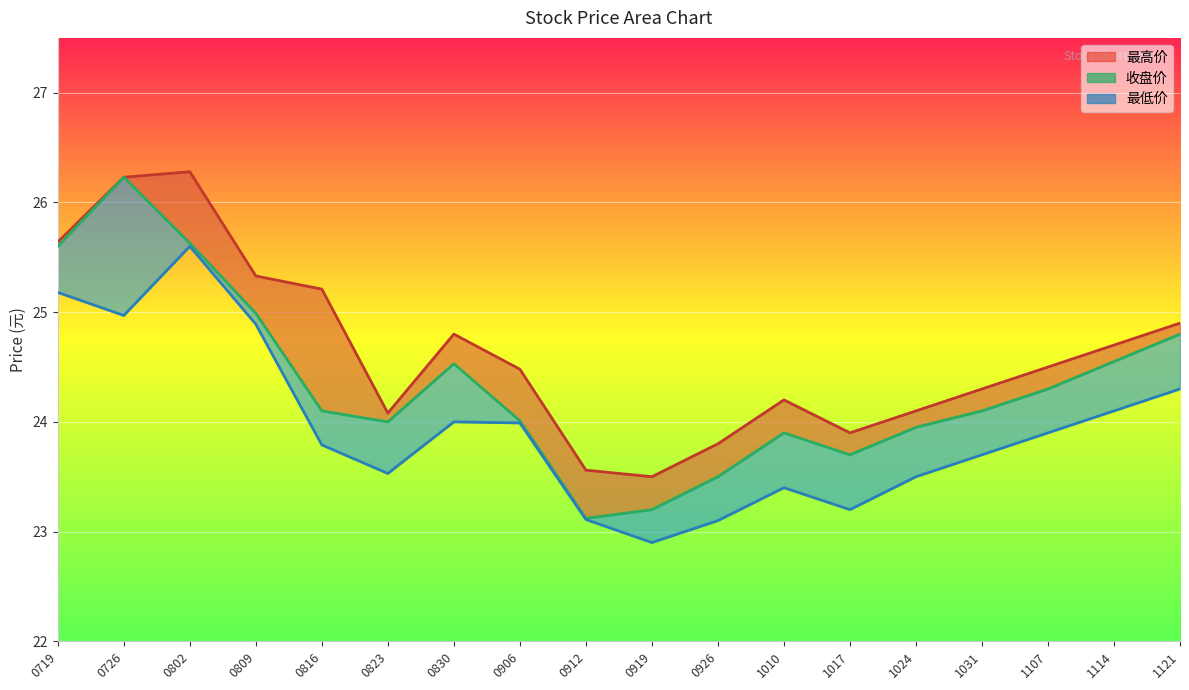

Is the value of 最低价_line at 1031 greater than the value of 收盘价_line at 0823?

No